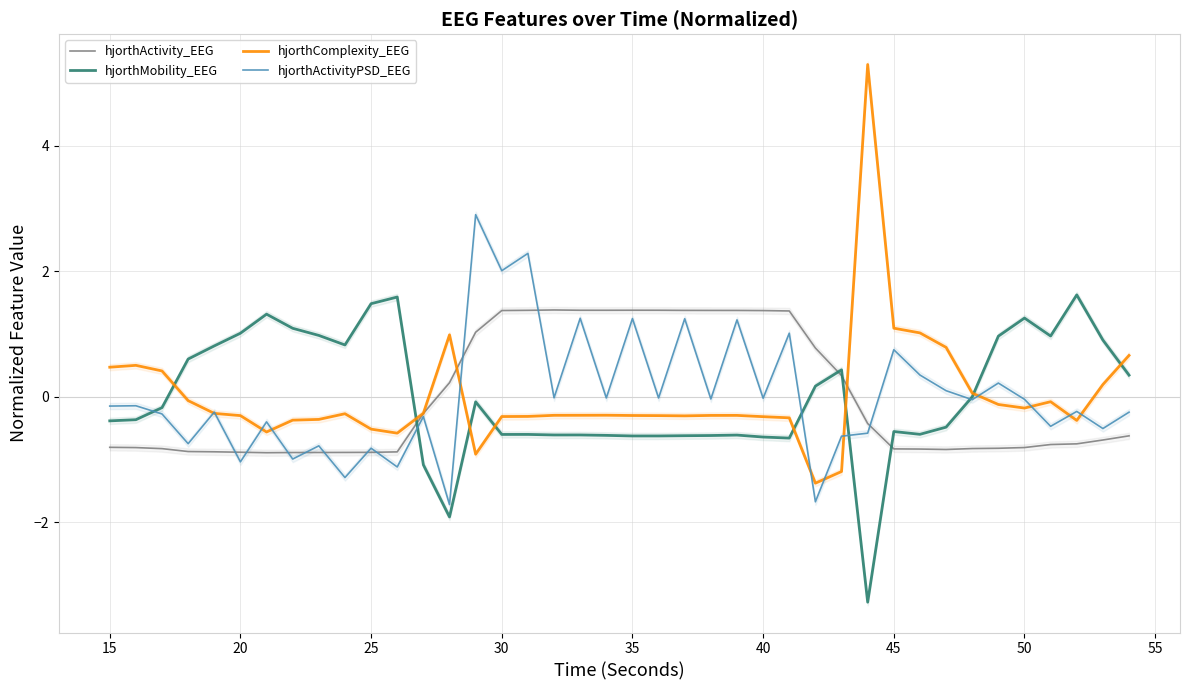

Is the value of hjorthComplexity_EEG at 50 greater than the value of hjorthActivity_EEG at 30?

No